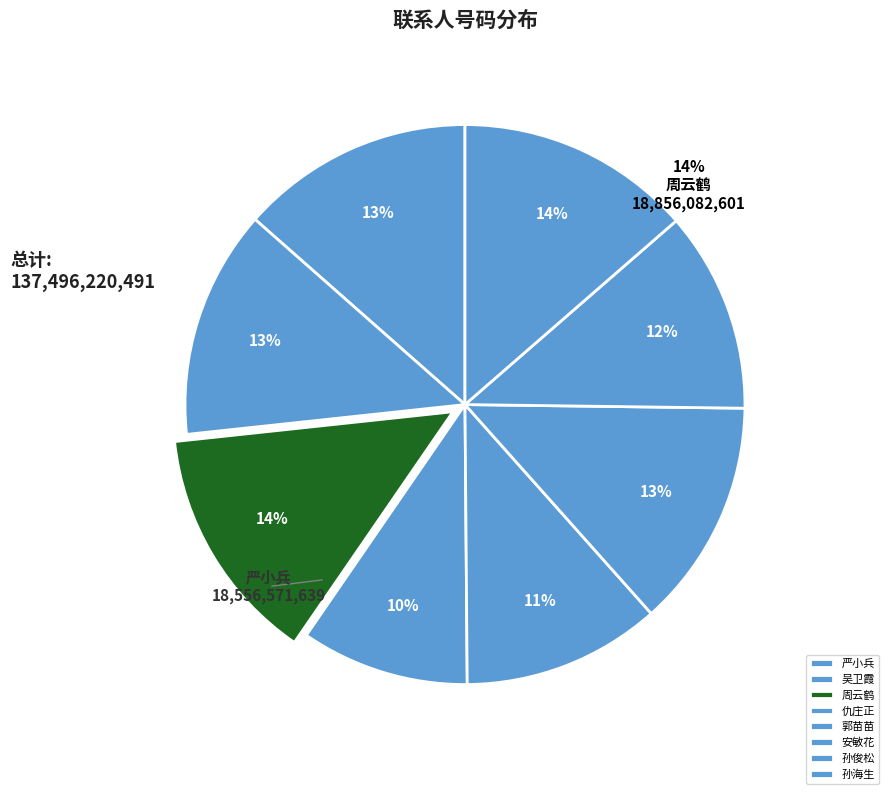

Count the number of slices in the pie.

8